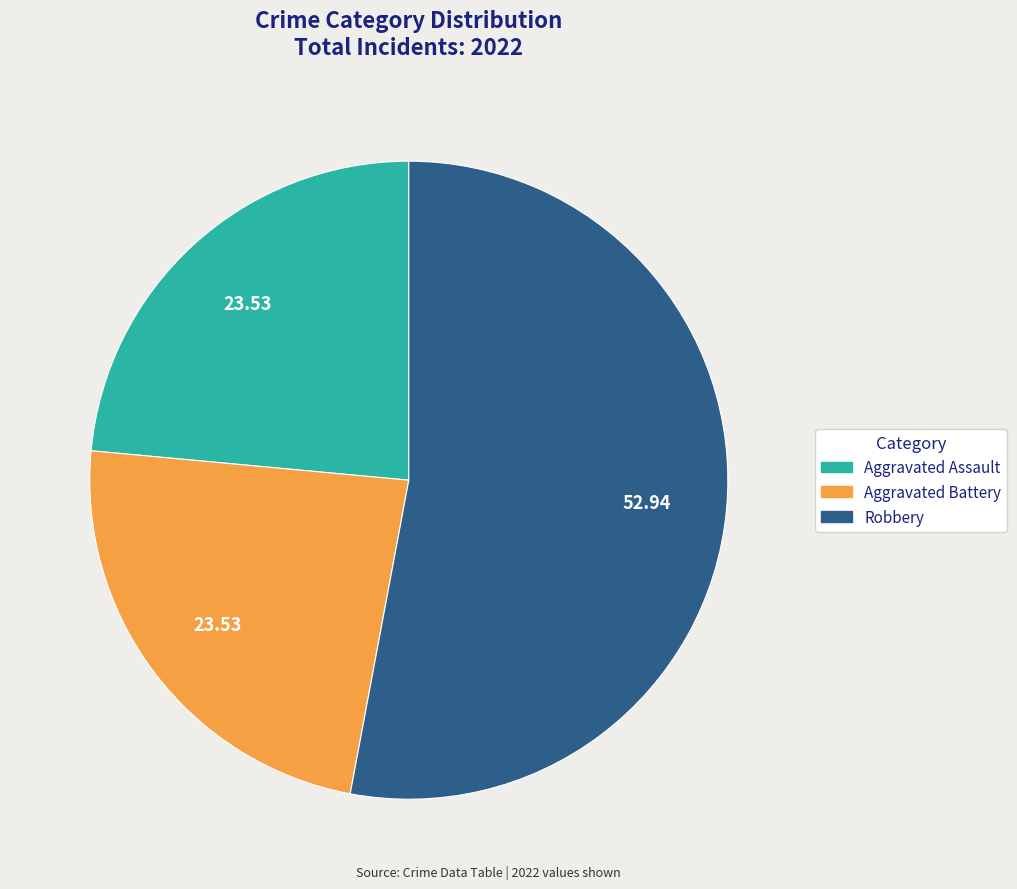

Does any single category account for the majority?

Yes